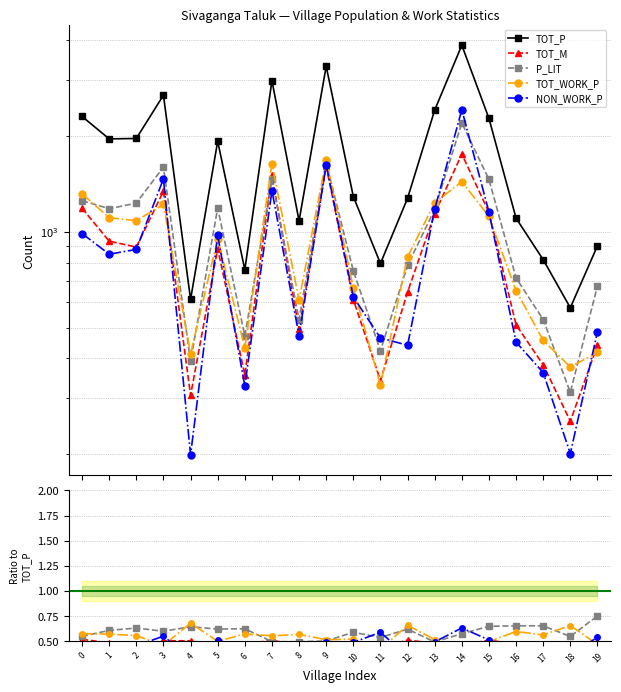

The TOT_M series shows 0.5 at 10. True or false?

True